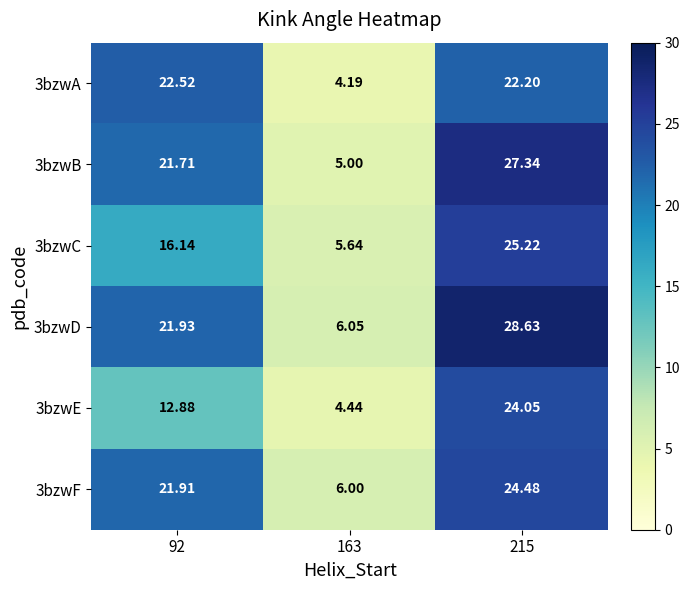

Is the value of 3bzwA at 163 greater than the value of 3bzwC at 215?

No